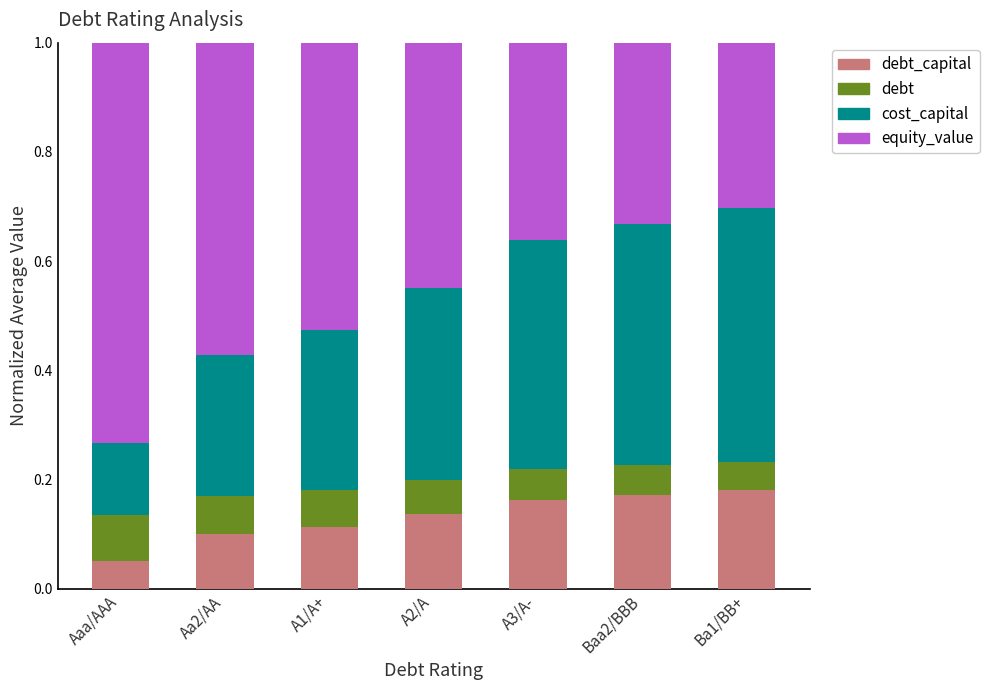

What is the total value across all series at Aa2/AA?

1.0